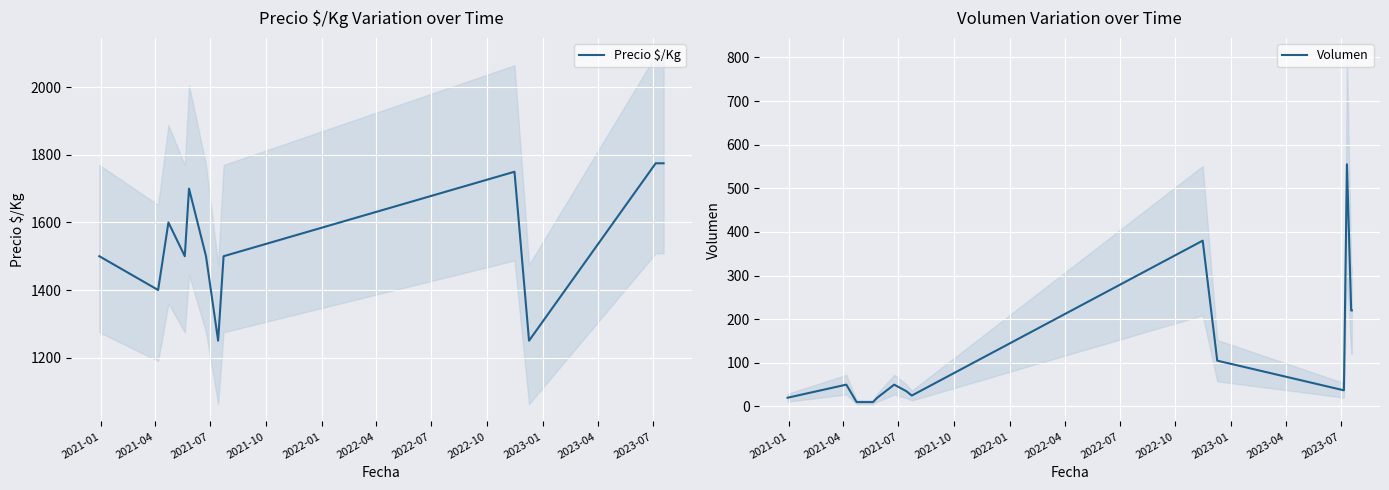

What is the minimum value for Precio $/Kg?

1250